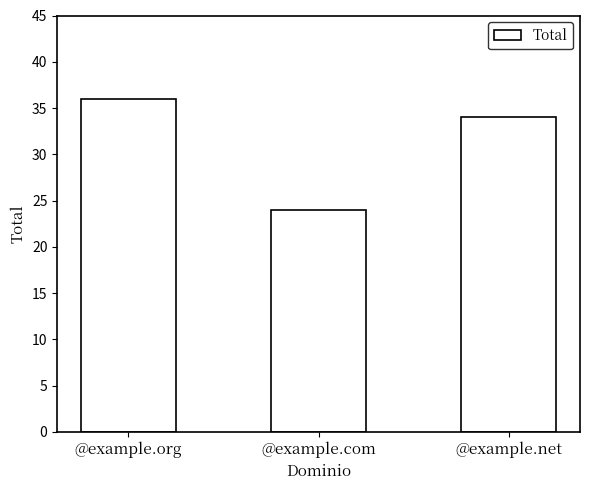

What is the difference between the values at @example.org and @example.net?

2